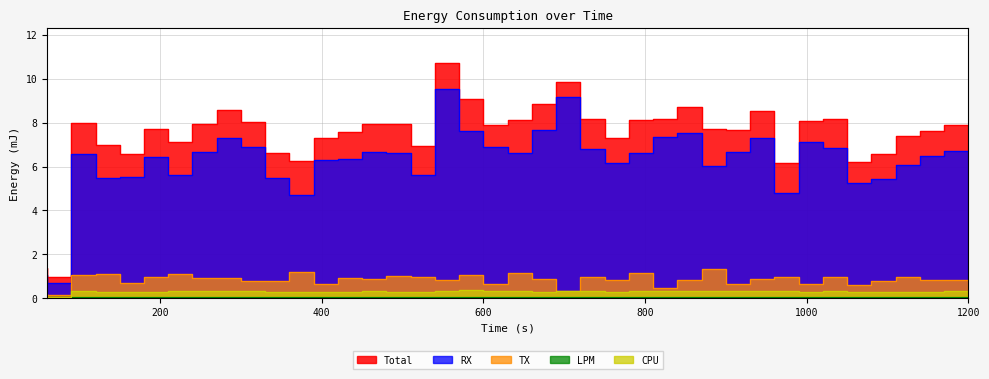

How many categories are shown in the chart?

39